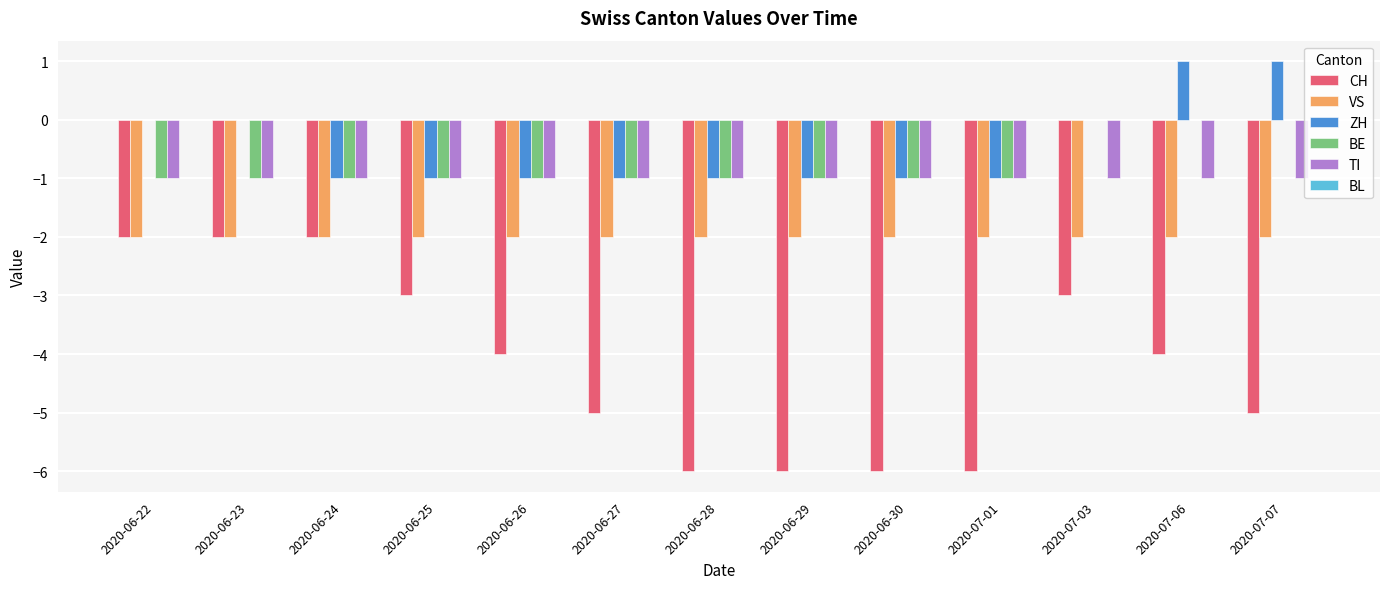

What is the maximum value shown in the chart?

1